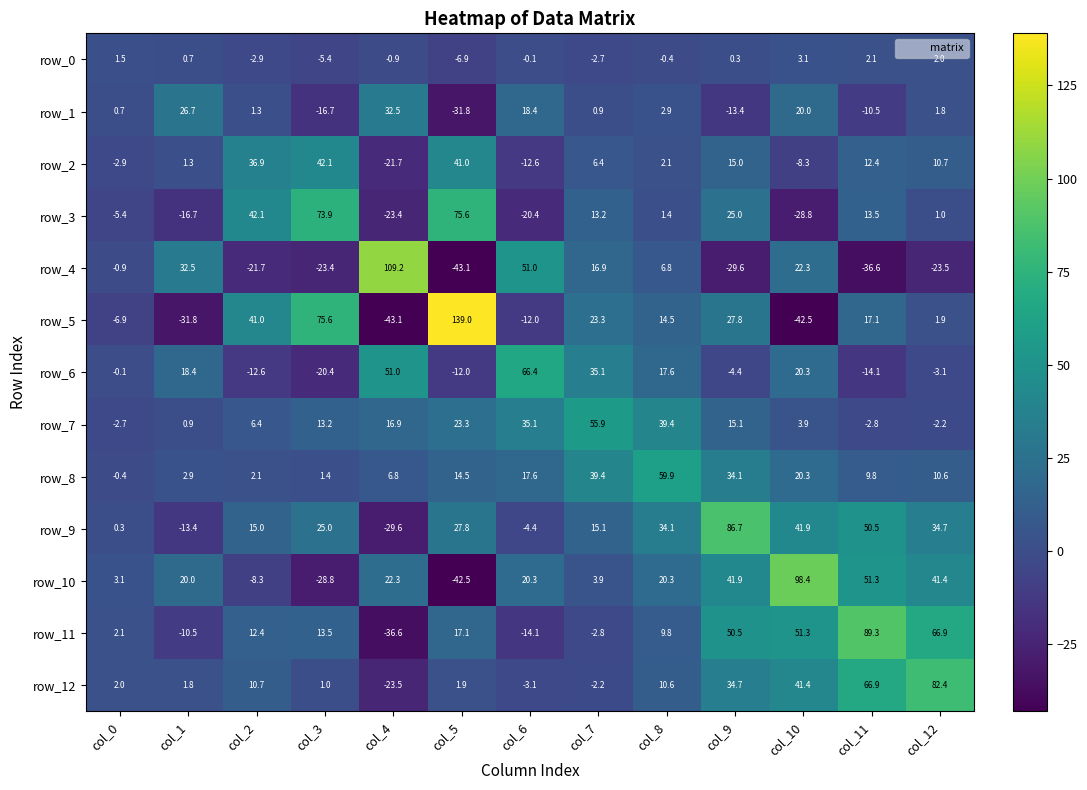

Is the value of row_7 at col_2 greater than the value of row_12 at col_3?

Yes